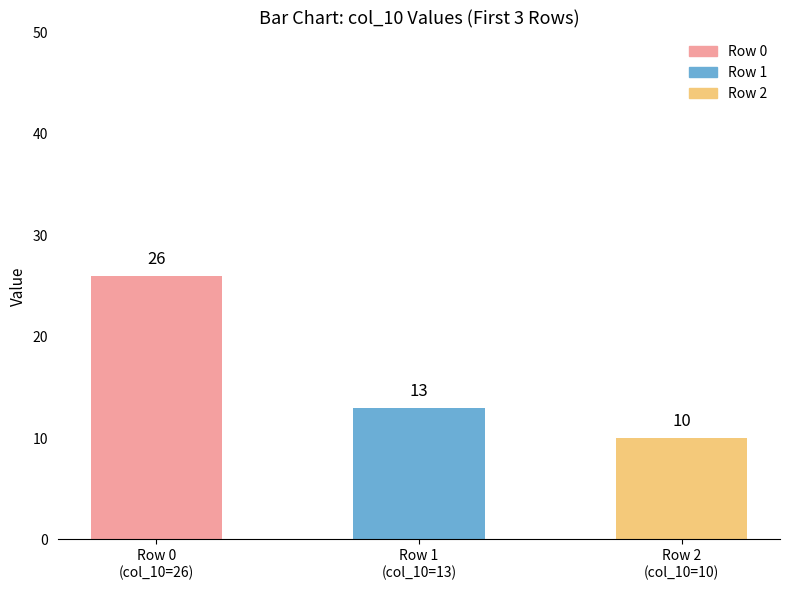

True or false: the data shows 13 at Row 1
(col_10=13).

True